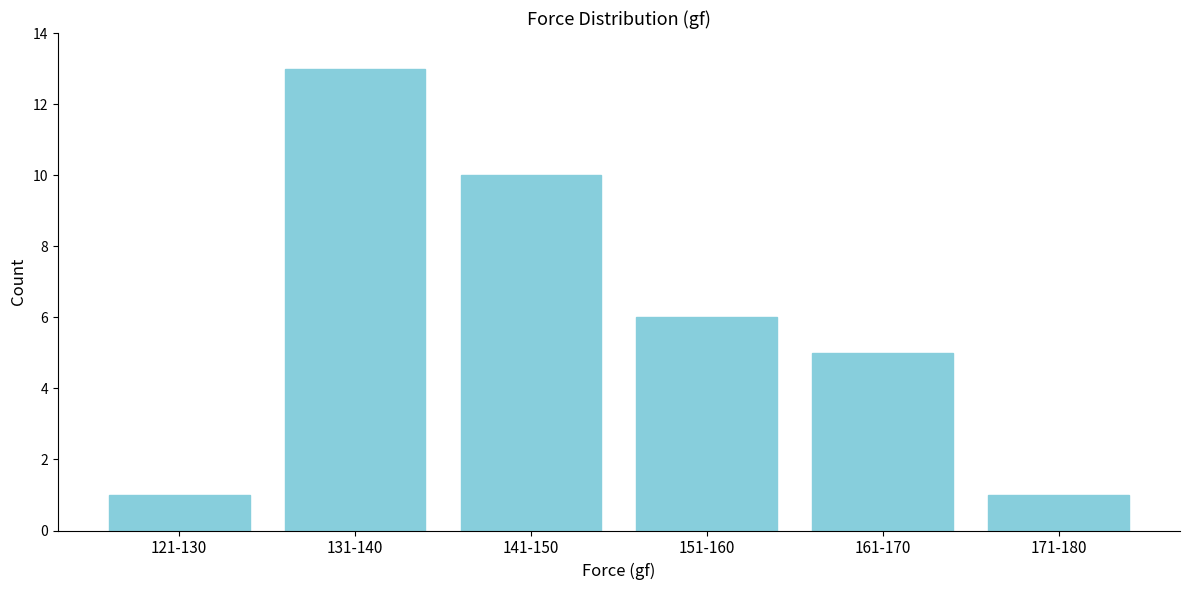

Reading left to right, transcribe all the data shown in this chart.

1	13	10	6	5	1